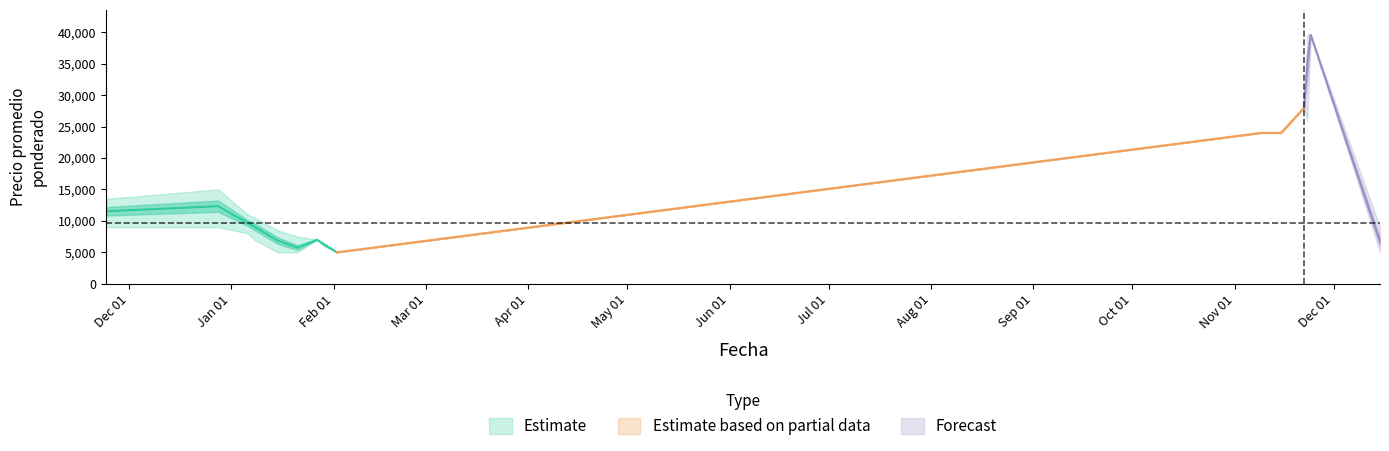

Read the Precio minima value at 2021-11-09, to the nearest 10.

24000